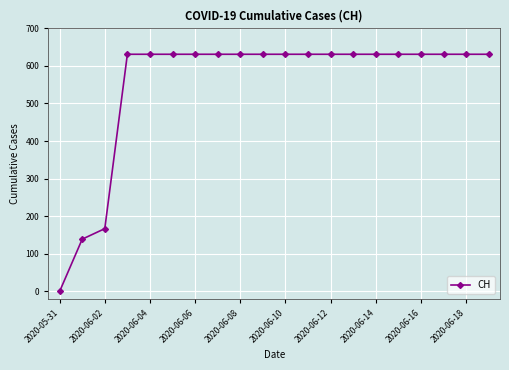

What is the sum of all values?

11033